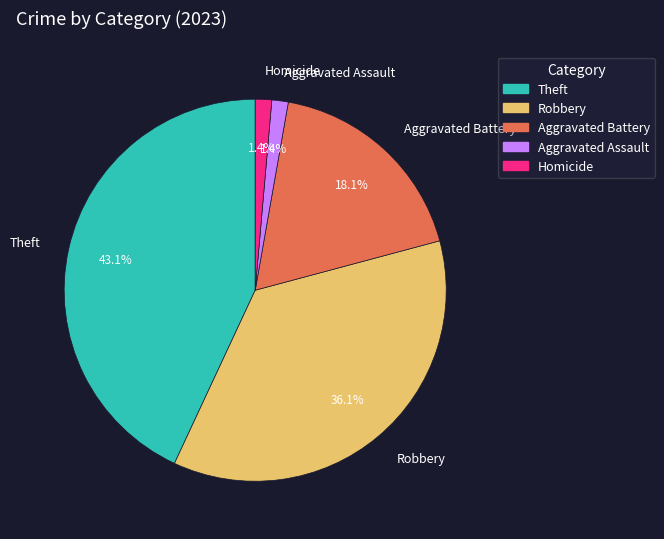

To the nearest percent, what is the average slice percentage?

20%